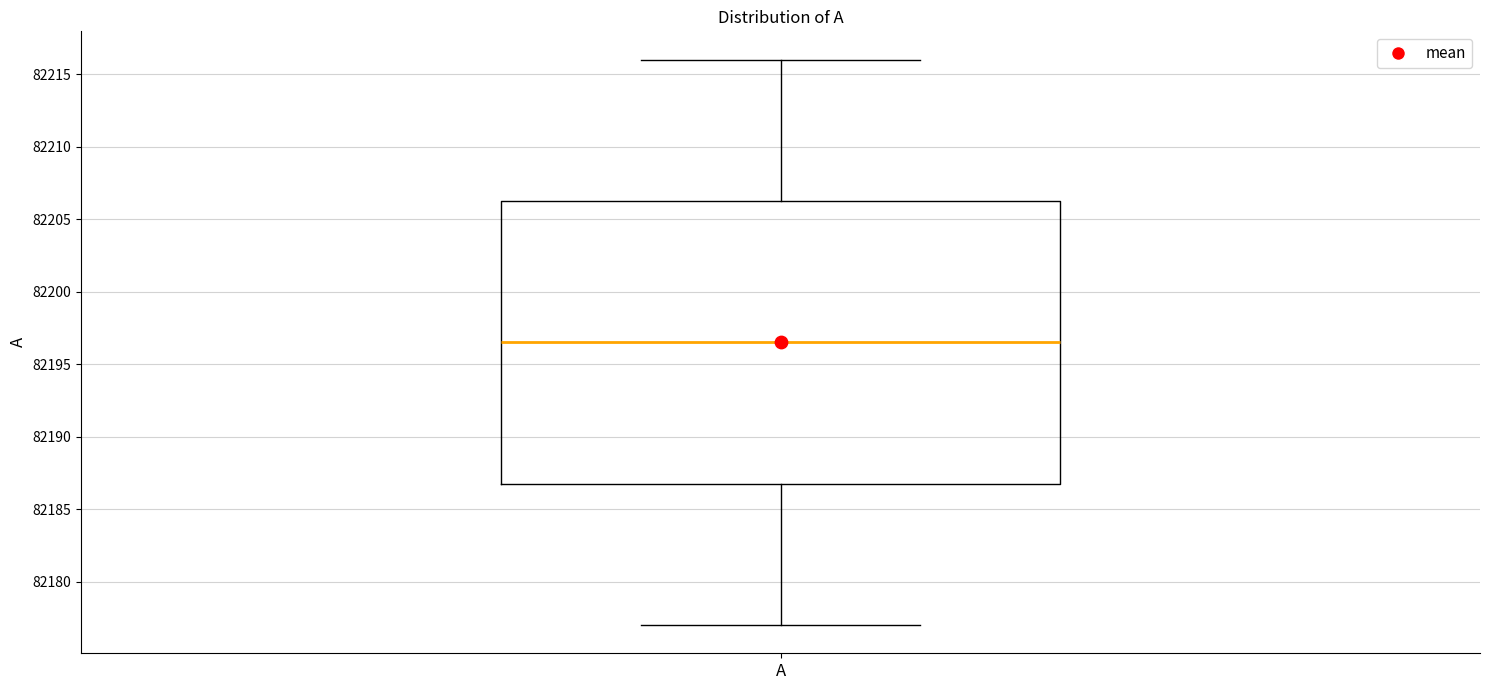

Where does the upper whisker of the box for A end on the y-axis? The values are not printed on the chart, so give them approximately, as read against the axis.

82216.0